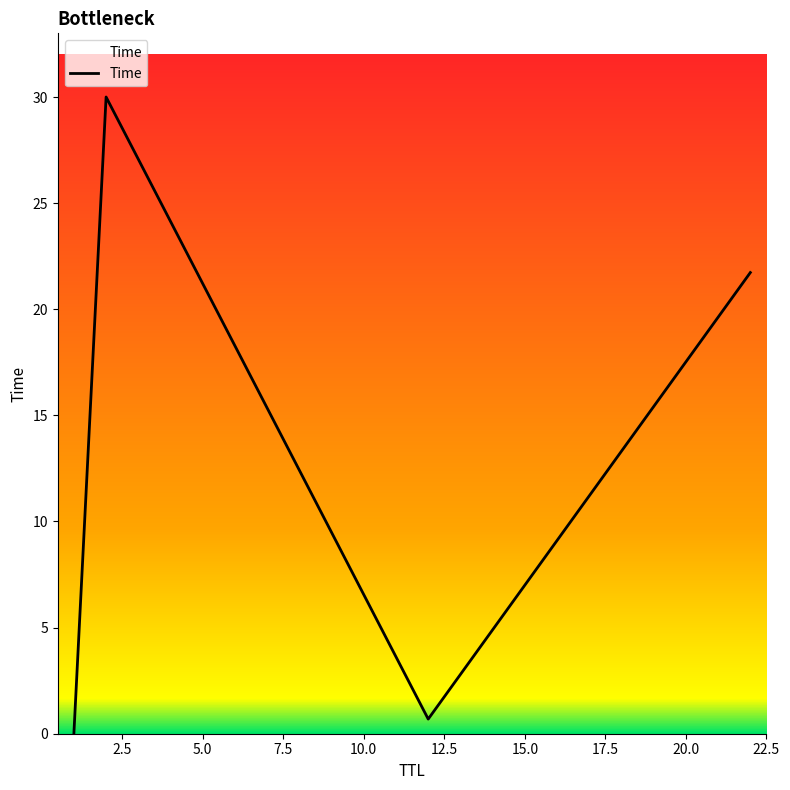

What is the maximum value shown in the chart?

30.0